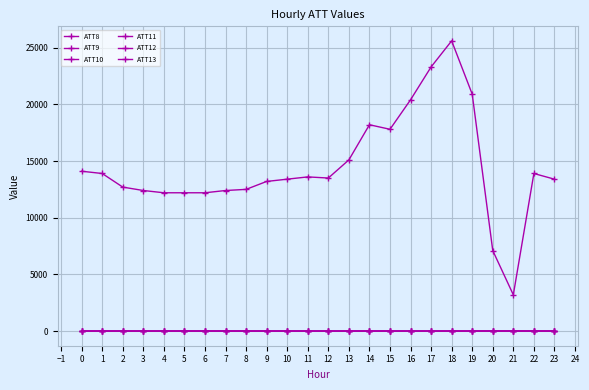

How many categories are shown in the chart?

24